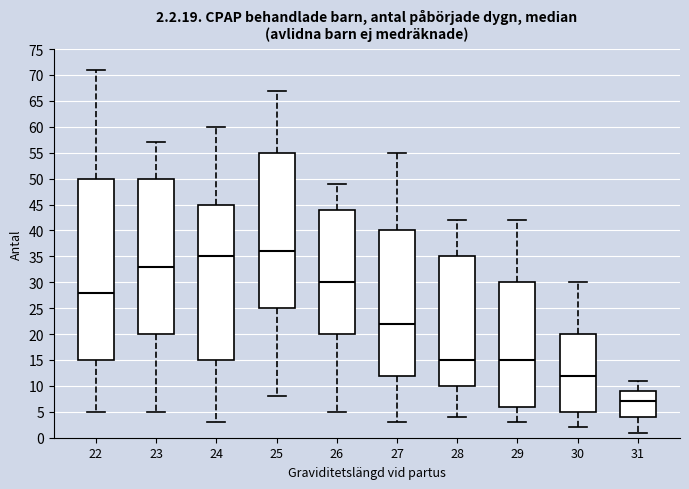

Which box is the tallest, from its lower edge to its upper edge?

22